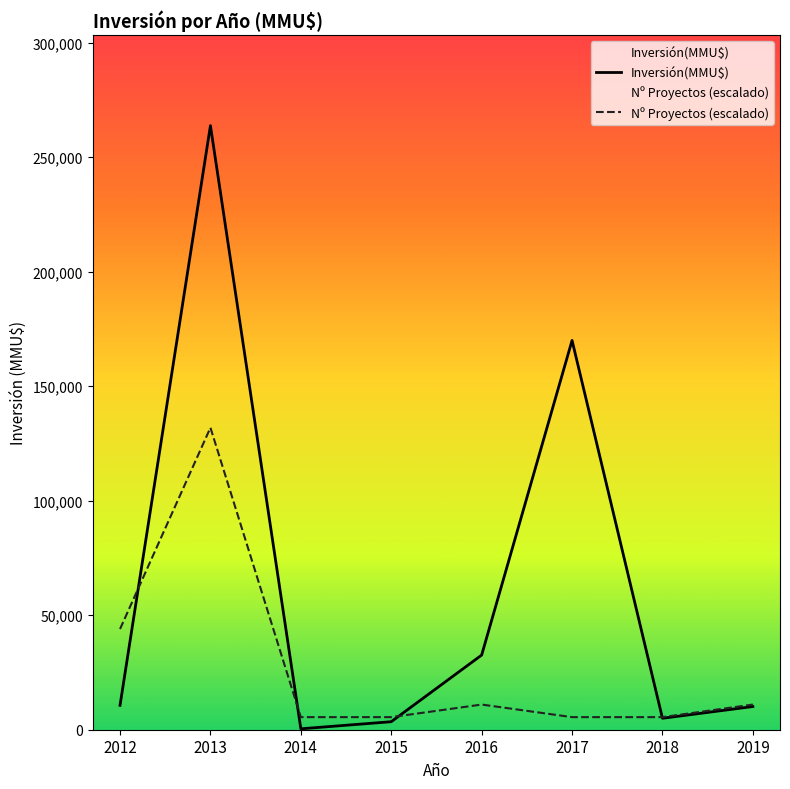

At which category does Nº Proyectos (escalado) reach its first local peak?

2013